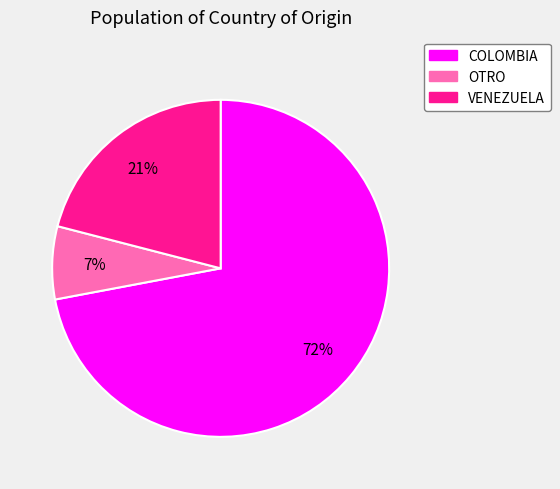

The COLOMBIA slice represents 72% of the pie. True or false?

True